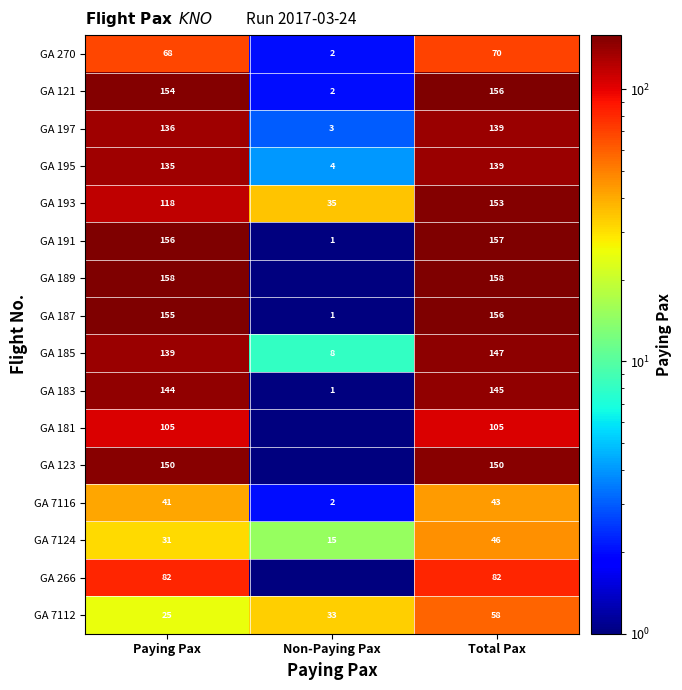

Which category has the lowest value across all series?

Non-Paying Pax